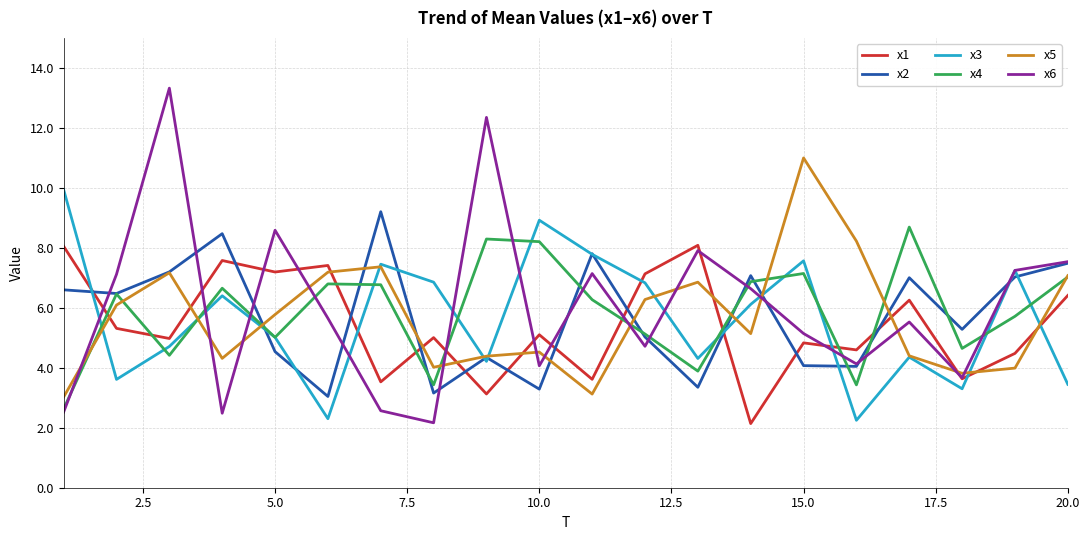

True or false: x5 has more than 0 interior local peaks.

True